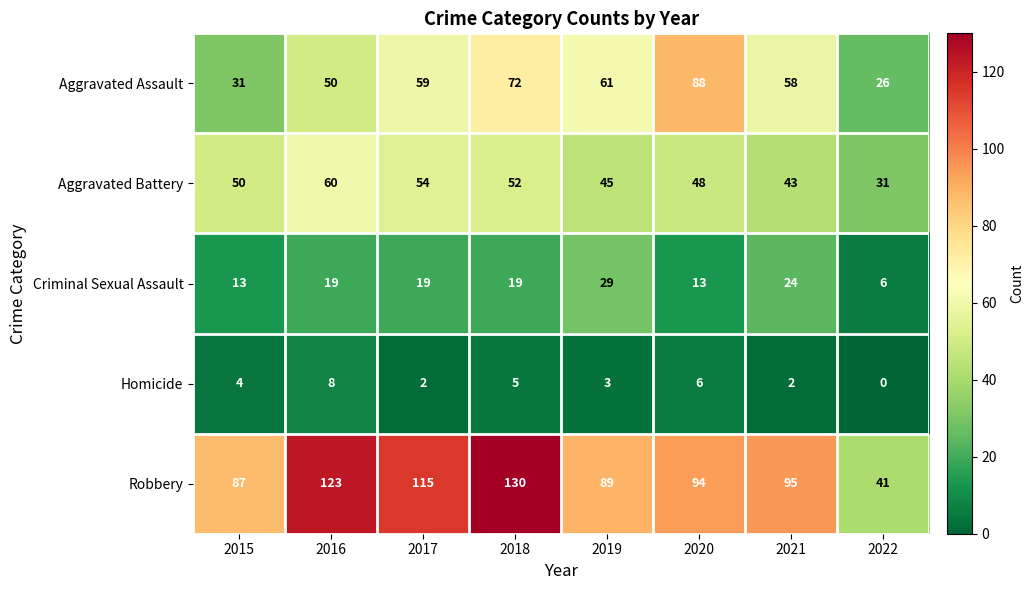

At which label does Homicide reach its minimum?

2022